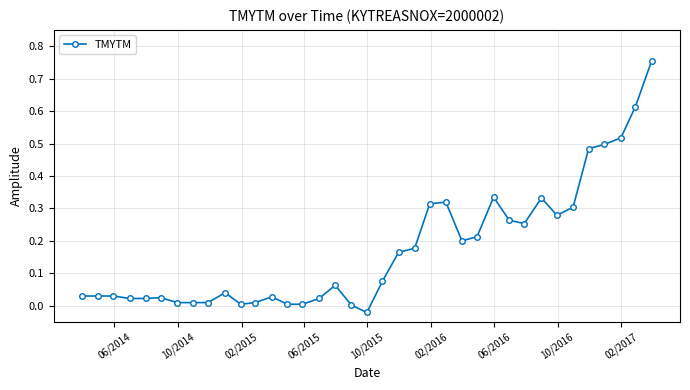

True or false: the data has more than 1 interior local peaks.

True